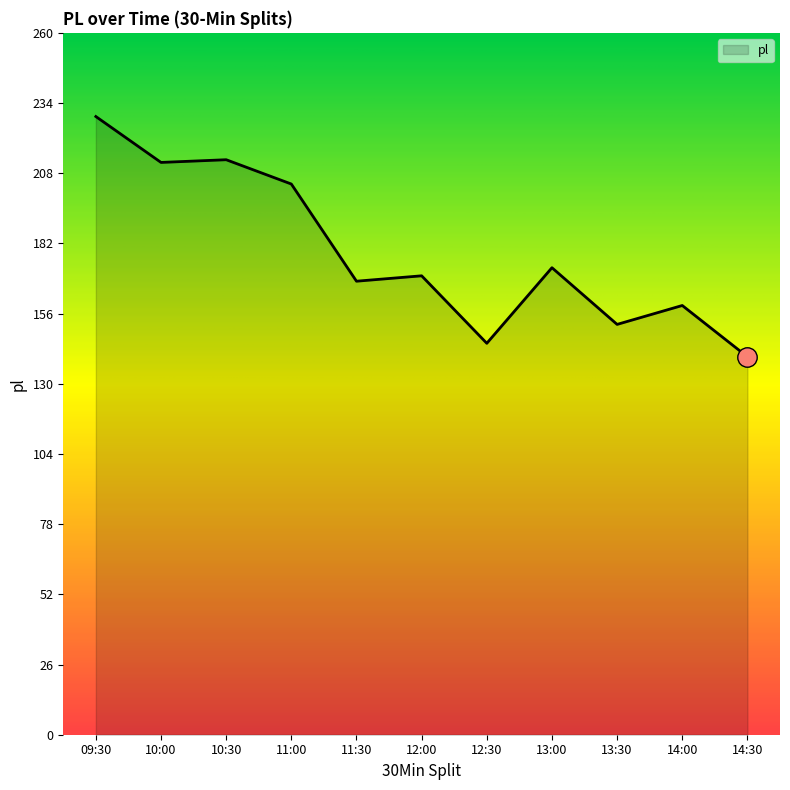

True or false: the data shows 299 at 10:00.

False